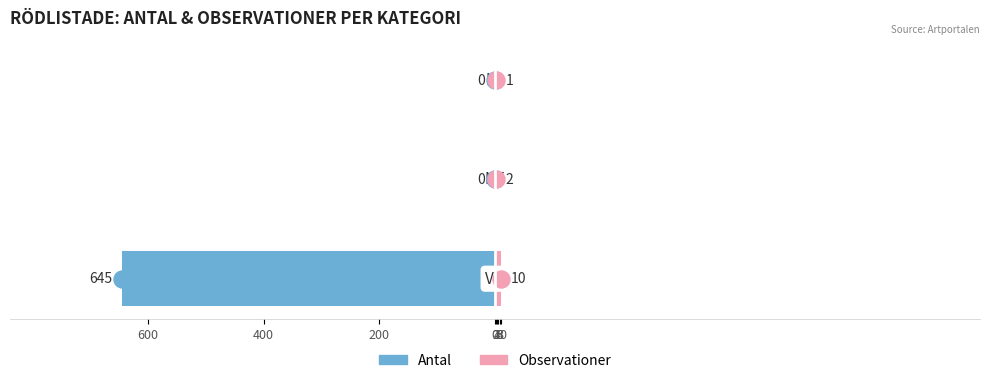

Which series reaches the minimum Y coordinate?

Antal